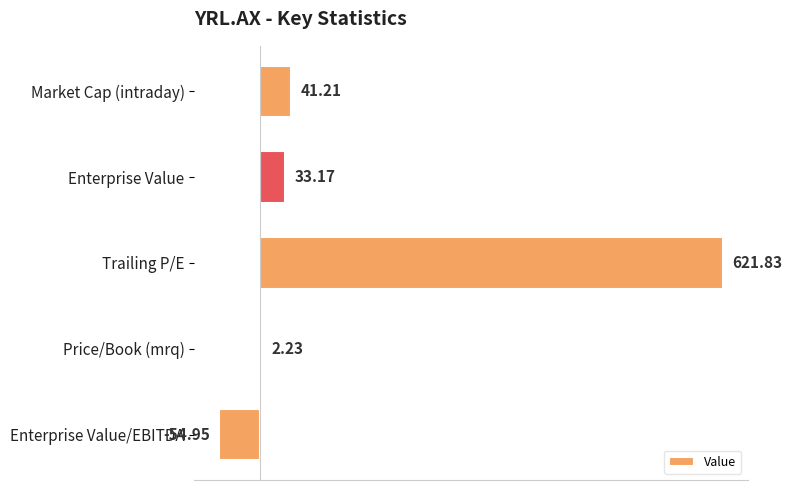

Where is the data nearest to the value 283?

Market Cap (intraday)